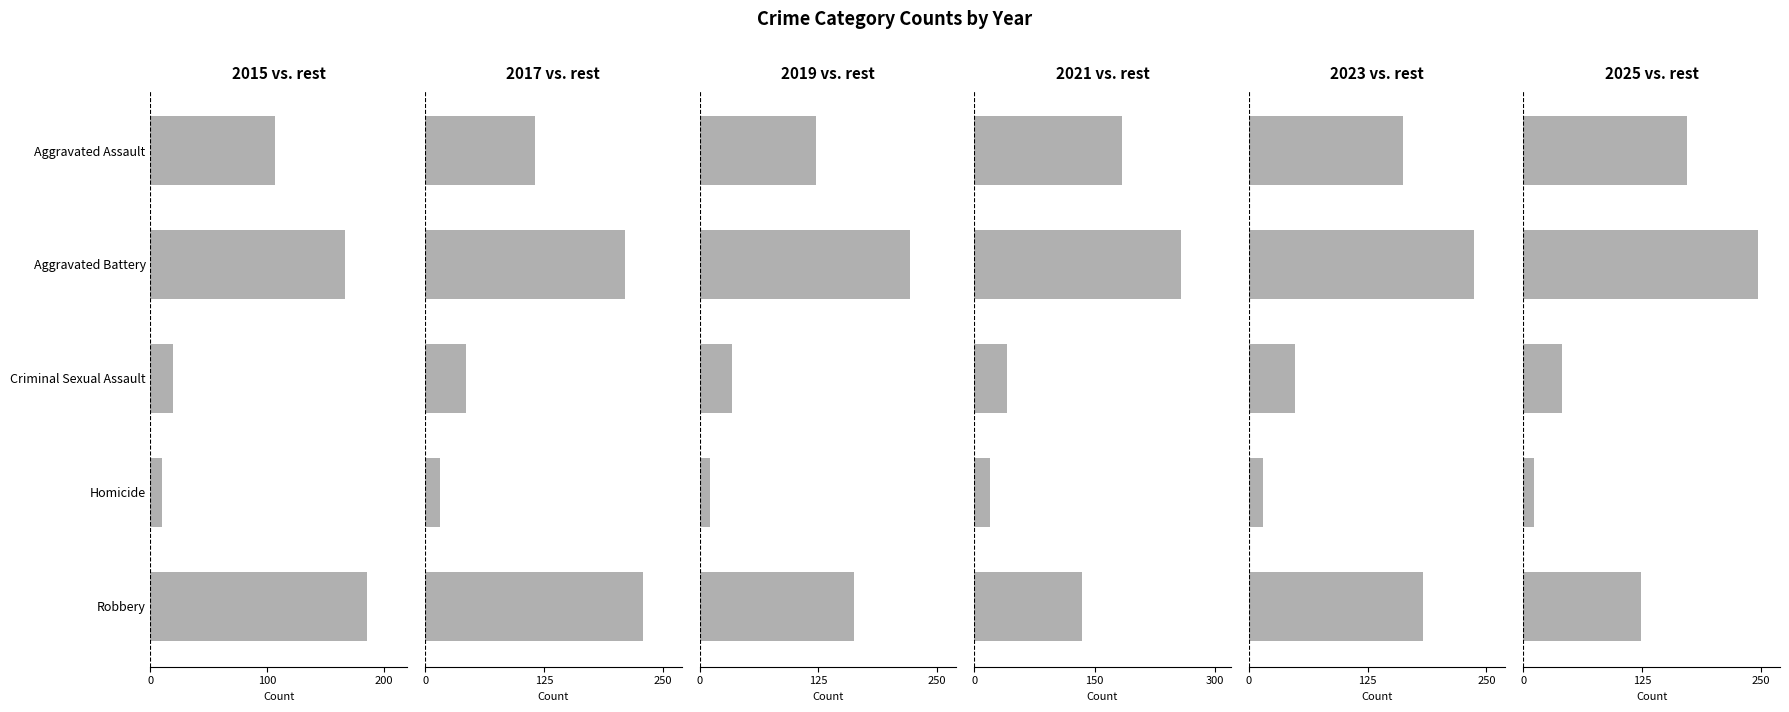

What is the value of the 2022 bar at the 4th from the left?

11